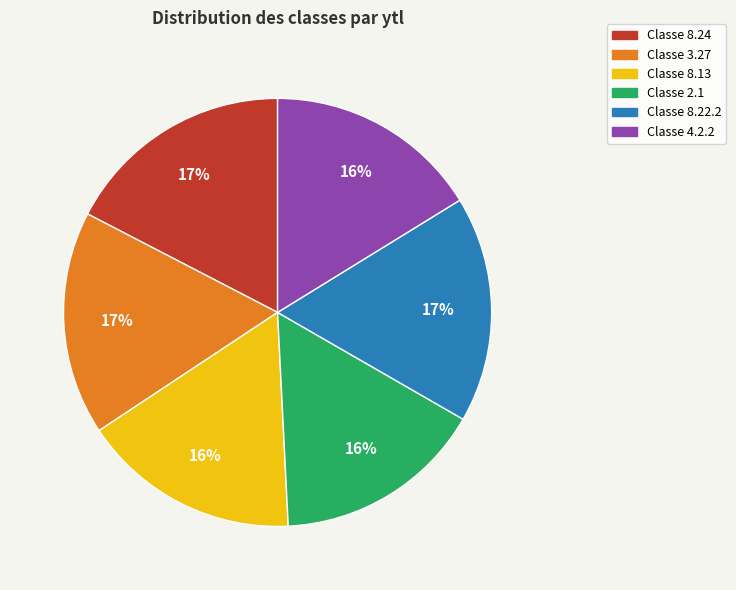

Does any single category account for the majority?

No